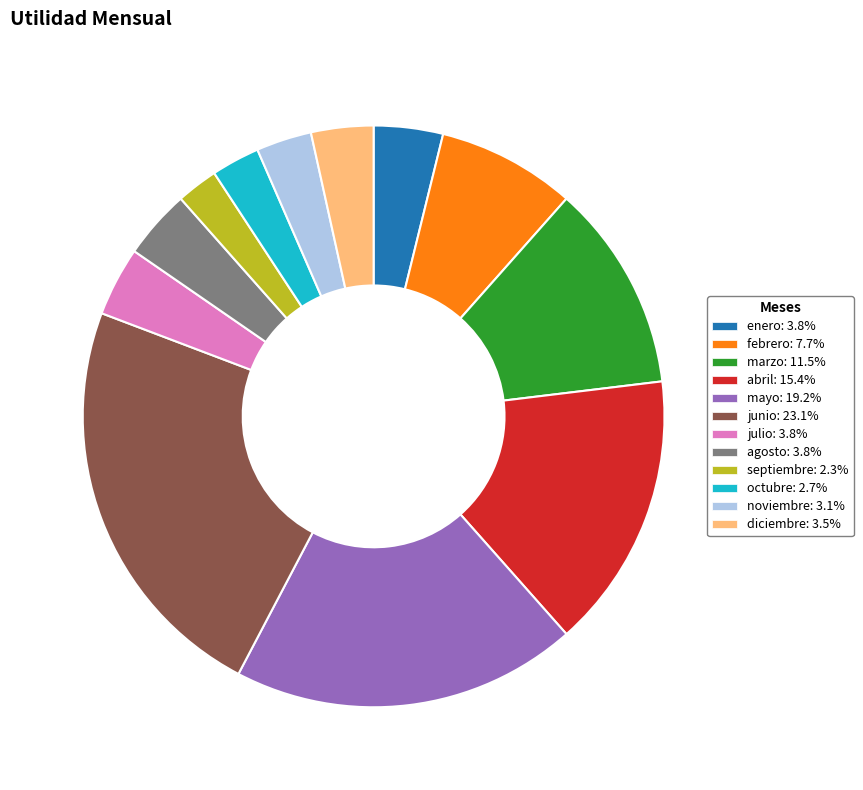

Is the sum of agosto: 3.8% and mayo: 19.2% greater than half?

No